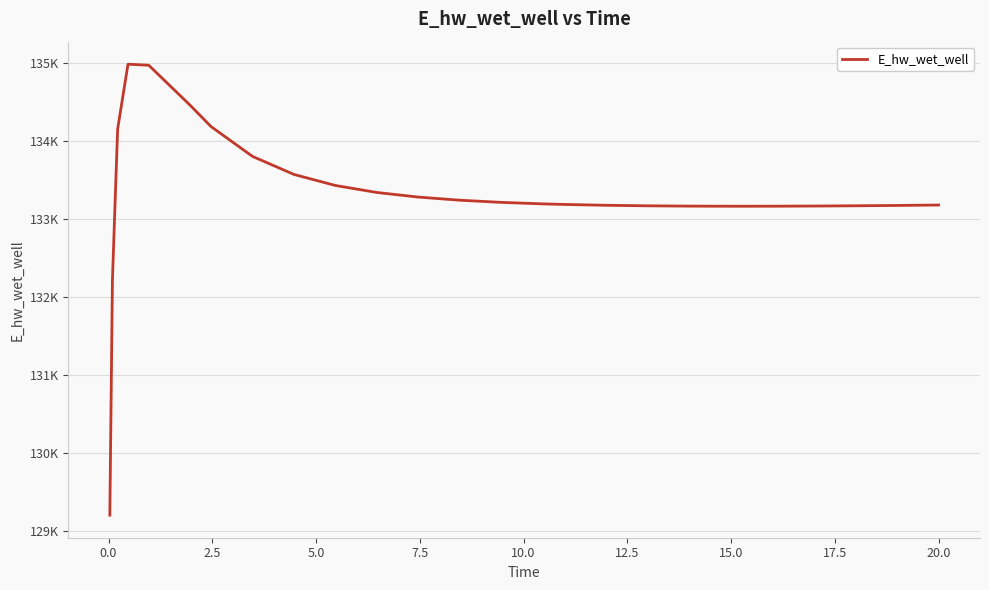

How many points are lower than both their immediate neighbors (excluding endpoints)?

1